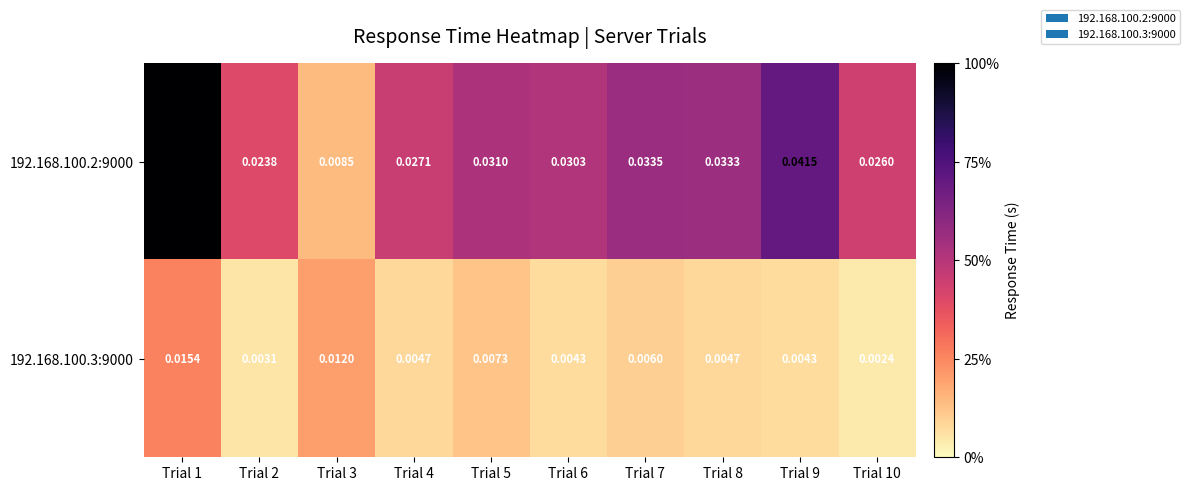

Which category has the highest value across all series?

Trial 1